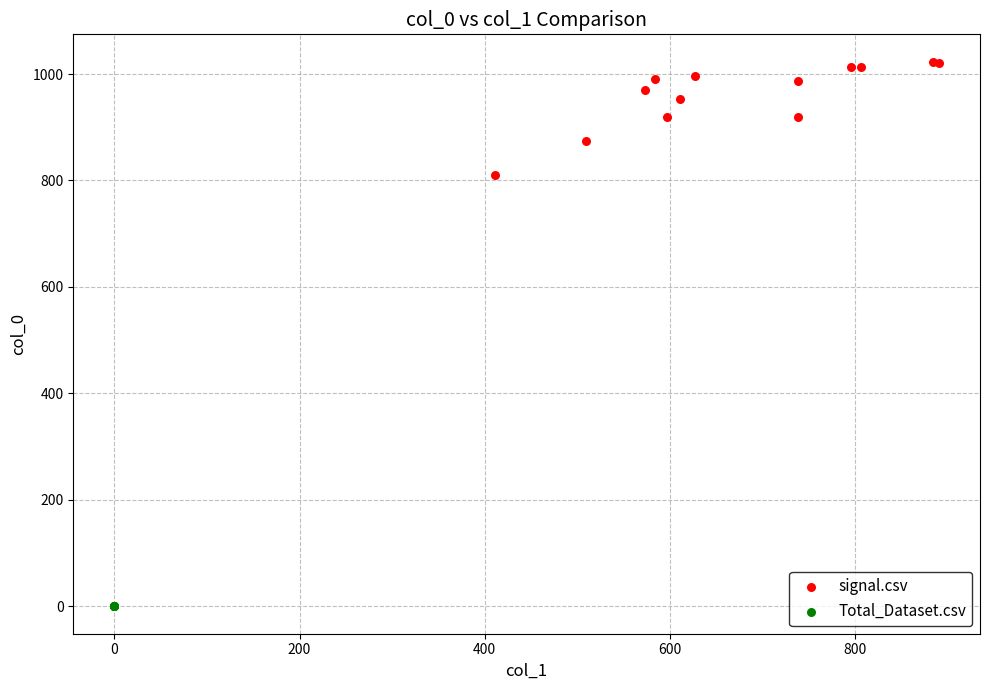

Which series contains the highest Y value?

signal.csv